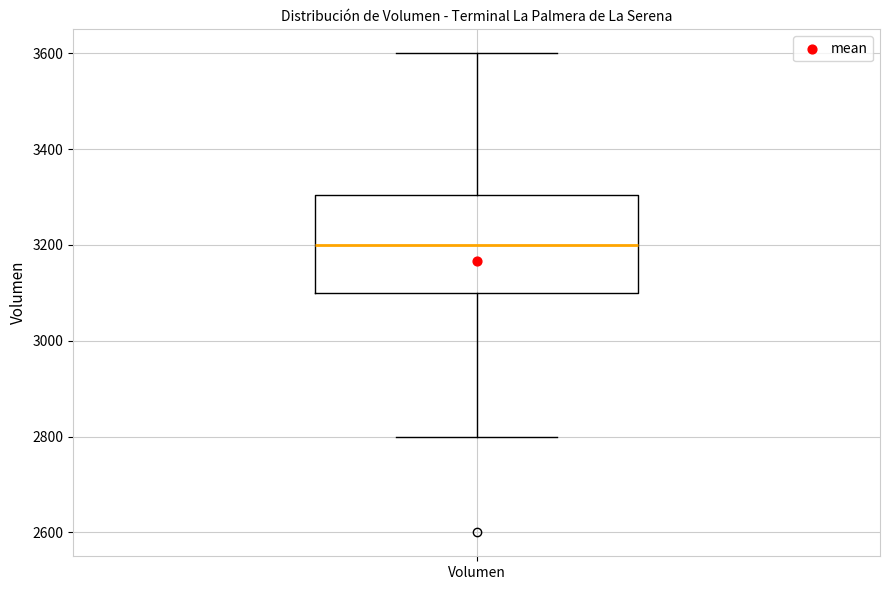

Transcribe this box plot: give where the median line is, the range the box spans, and where the two whiskers end, as read against the y-axis. The values are not printed on the chart, so give them approximately, as read against the axis.

median 3200, box 3100 to 3300, whiskers 2800 to 3600